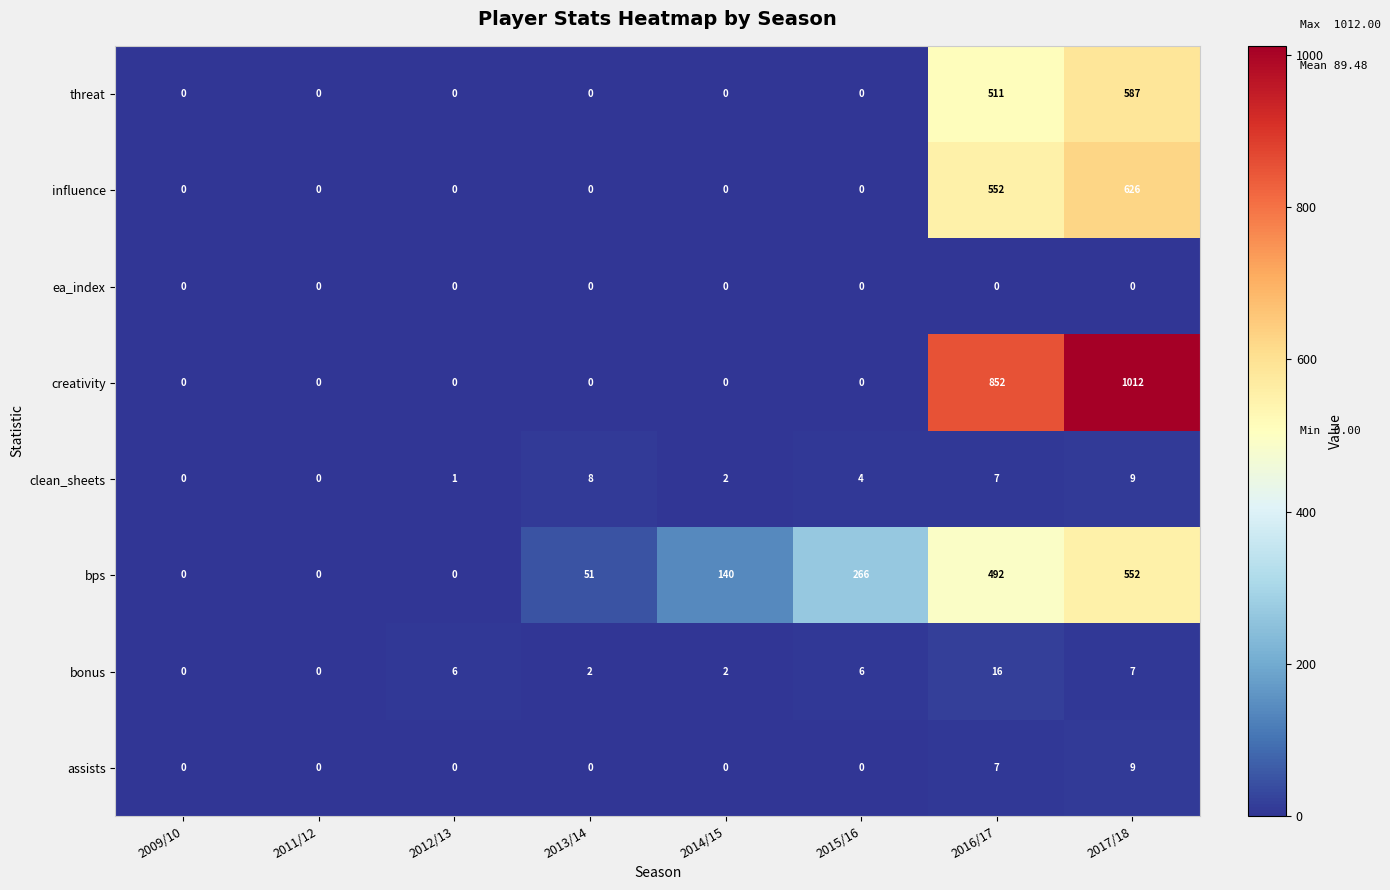

What is the maximum value shown in the chart?

1012